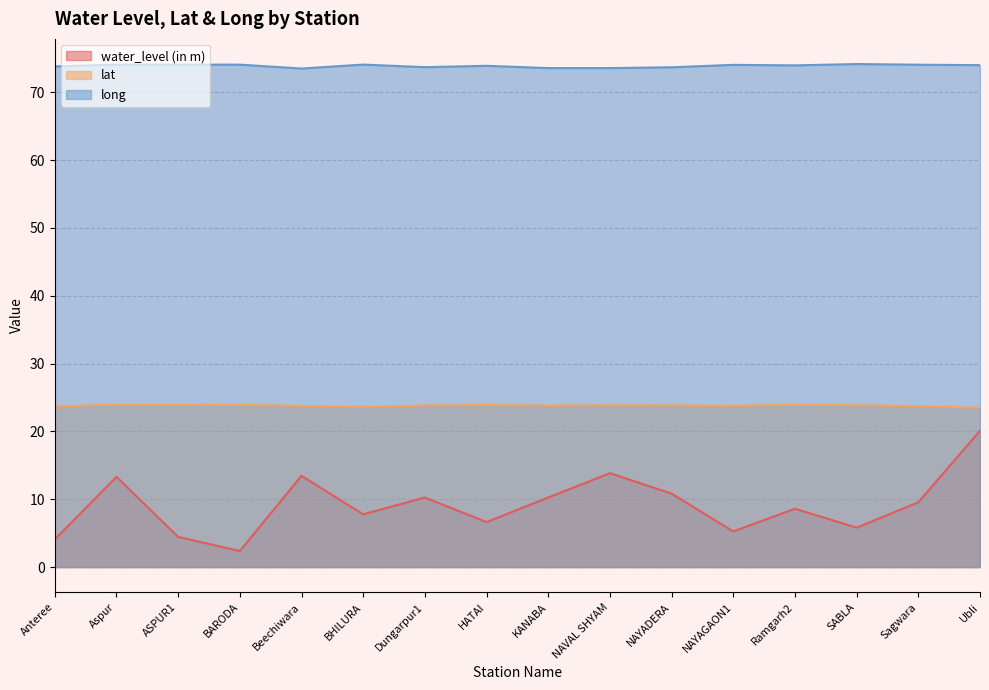

What is the spread (max minus min) of values at Aspur?

60.8